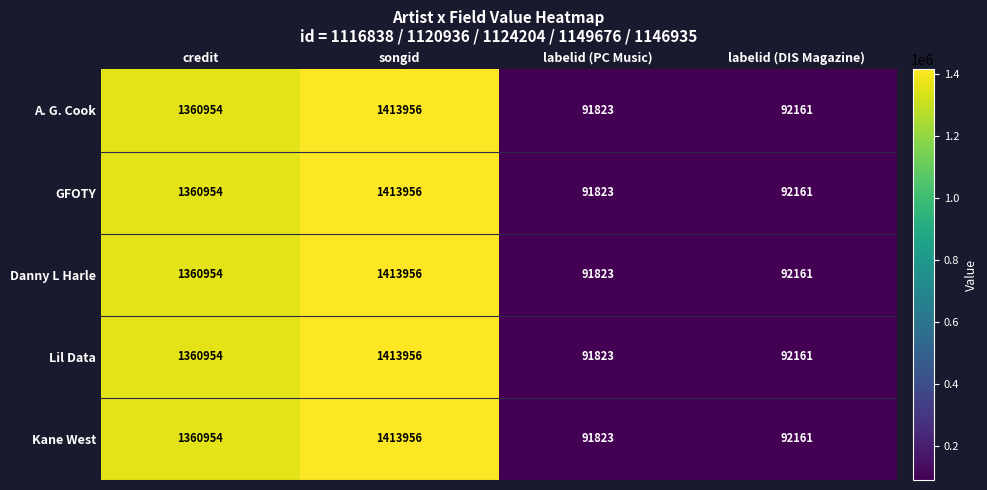

What is the difference between the maximum and minimum values in the GFOTY series?

1322133